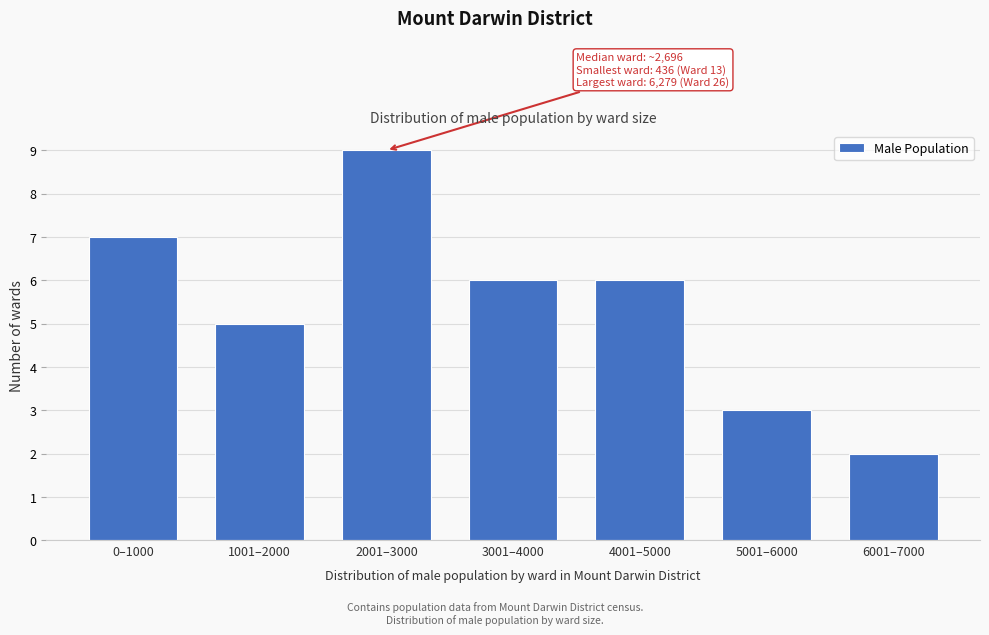

Reading left to right, what are all the values shown in this chart?

7	5	9	6	6	3	2